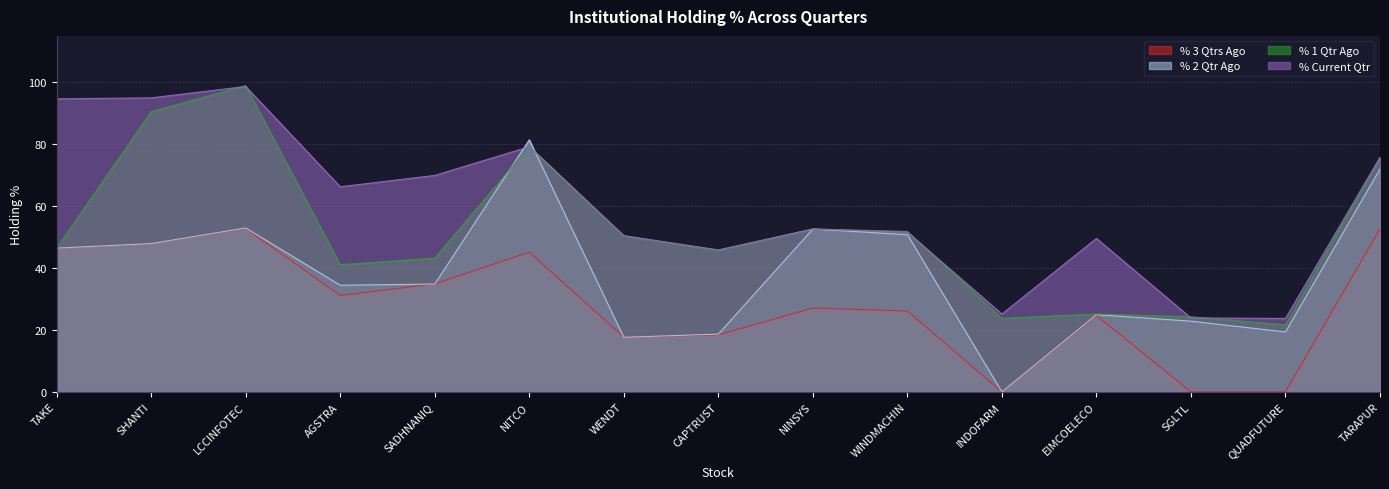

The value of % 3 Qtrs Ago at WINDMACHIN is 26.1. True or false?

True